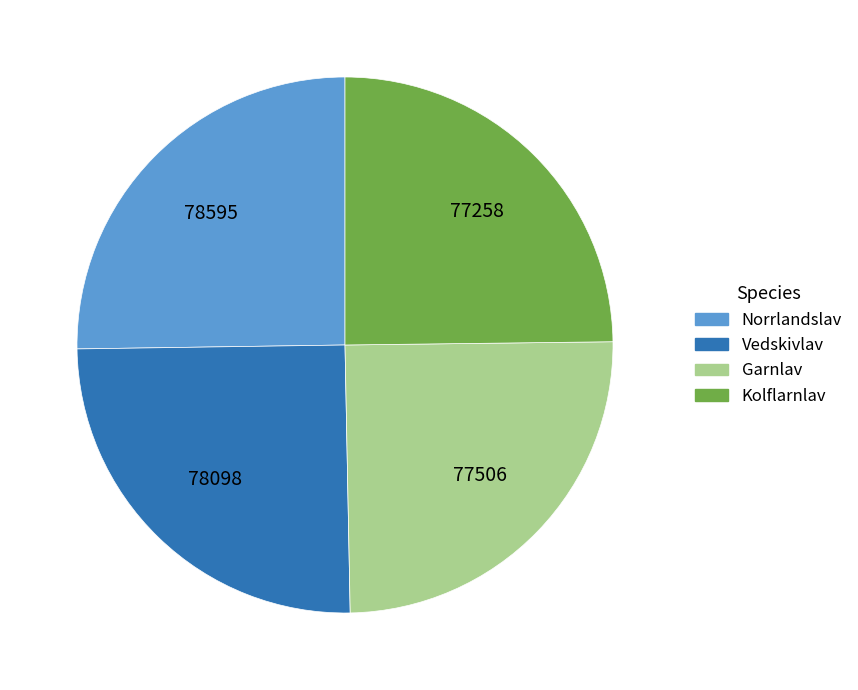

Is it true that Norrlandslav is 19% of the pie?

False